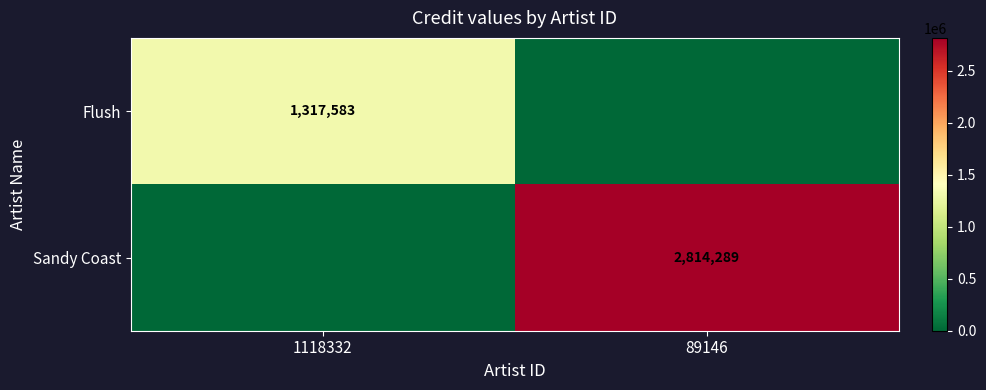

Is it true that Flush equals 1317583 at 1118332?

True